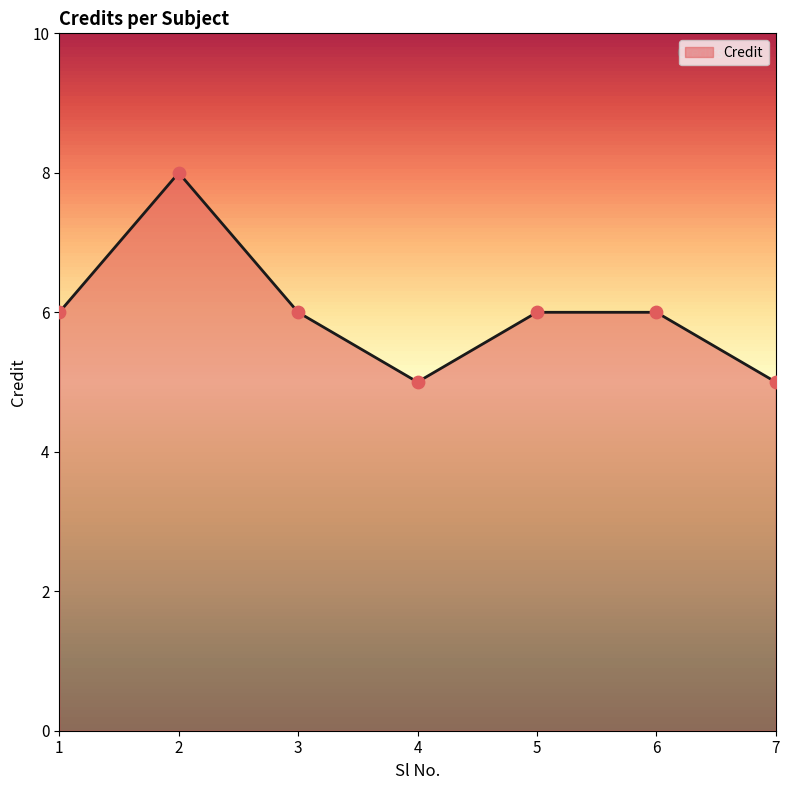

What is the change in value from 1 to 4?

-1